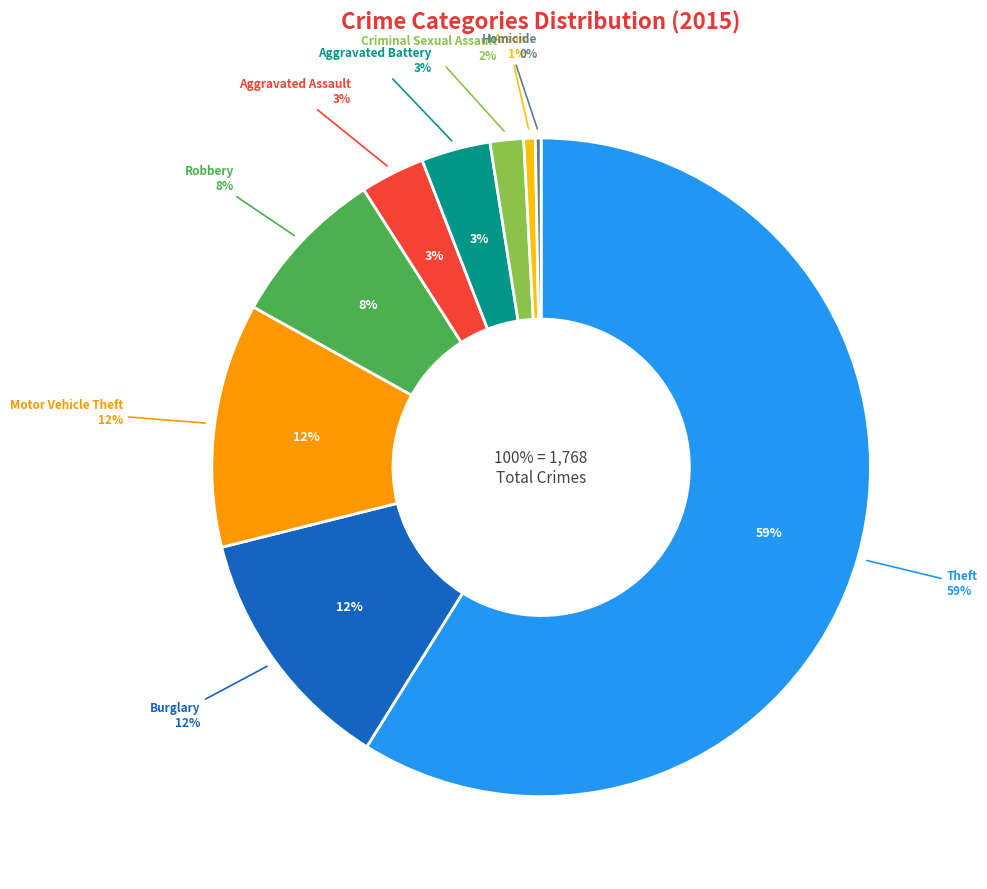

To the nearest percent, what is the combined percentage of Arson and Criminal Sexual Assault?

2%